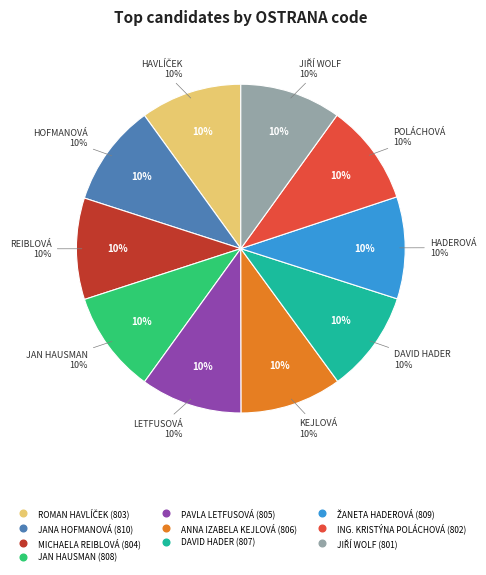

Which has a higher value, ŽANETA HADEROVÁ or ING. KRISTÝNA POLÁCHOVÁ?

ŽANETA HADEROVÁ